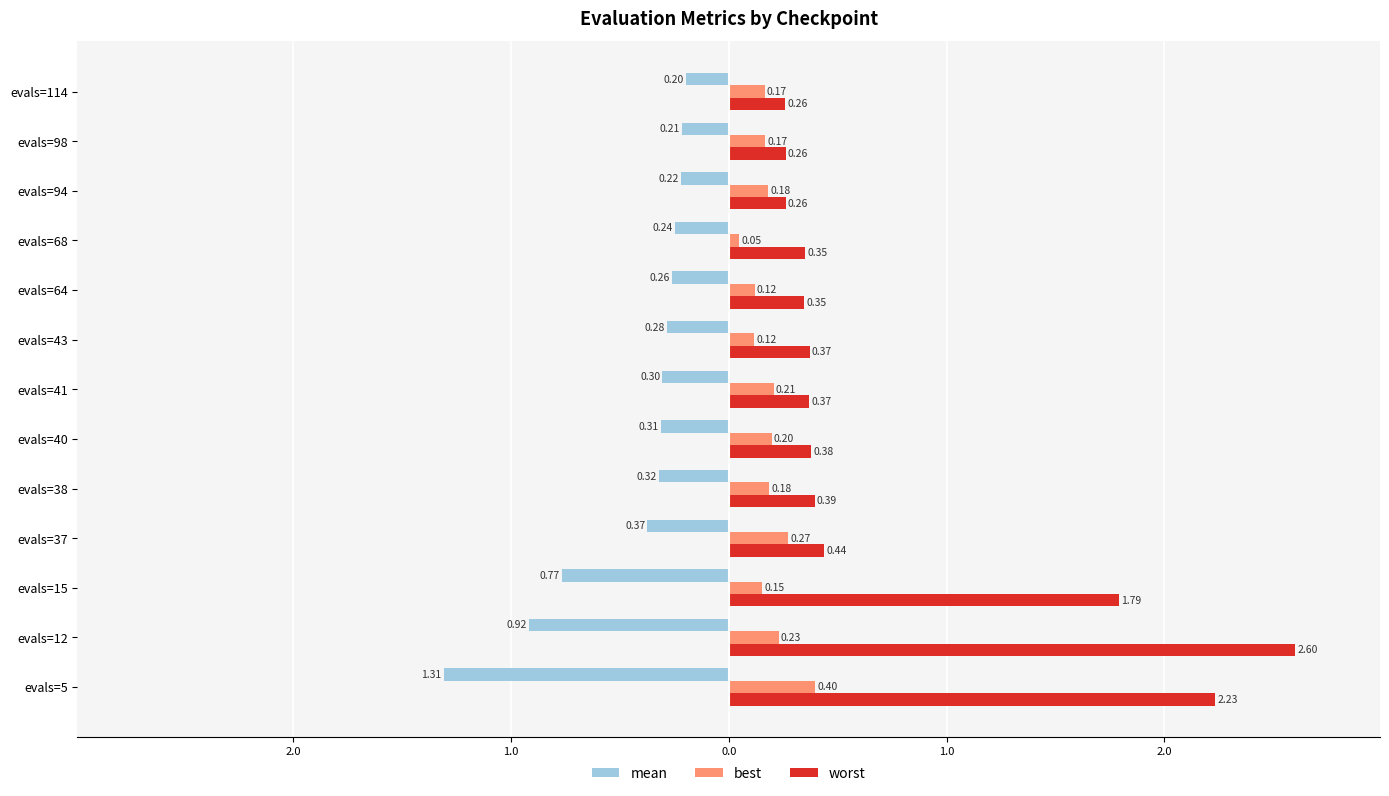

What is the maximum value shown in the chart?

2.6